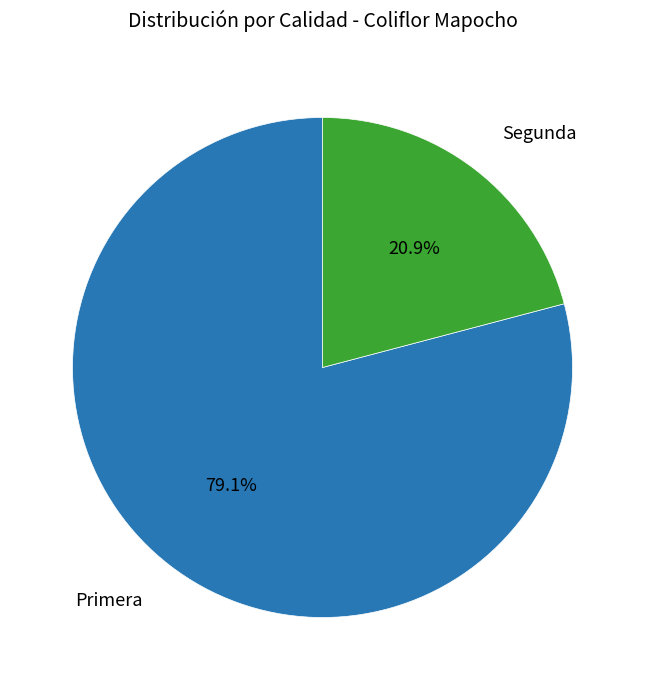

Is the sum of Segunda and Primera greater than half?

Yes